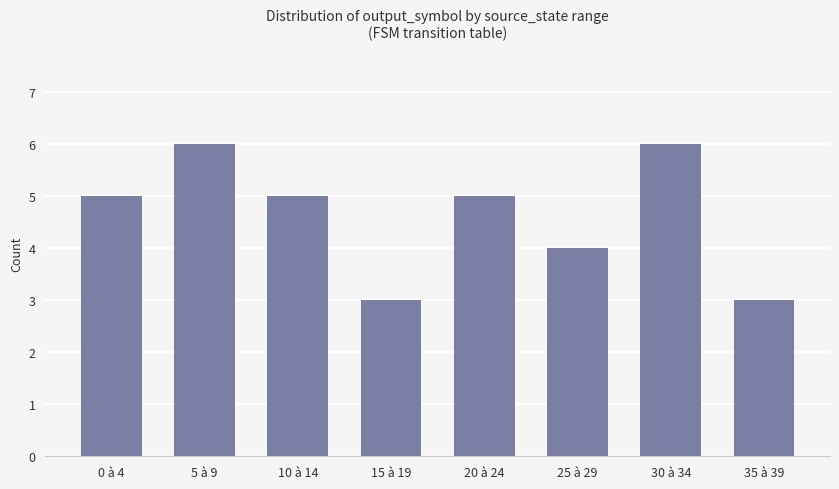

What is the smallest value displayed?

3